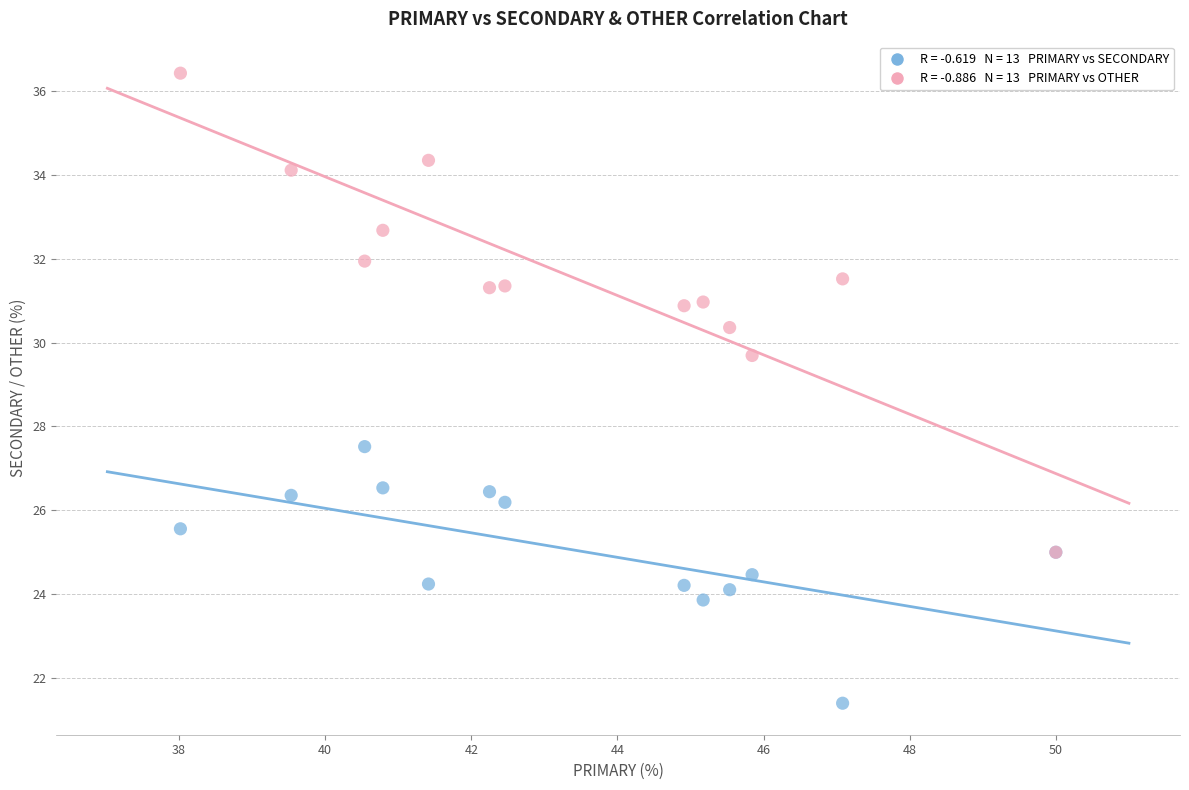

Across all series, what Y value is closest to 28?

27.5